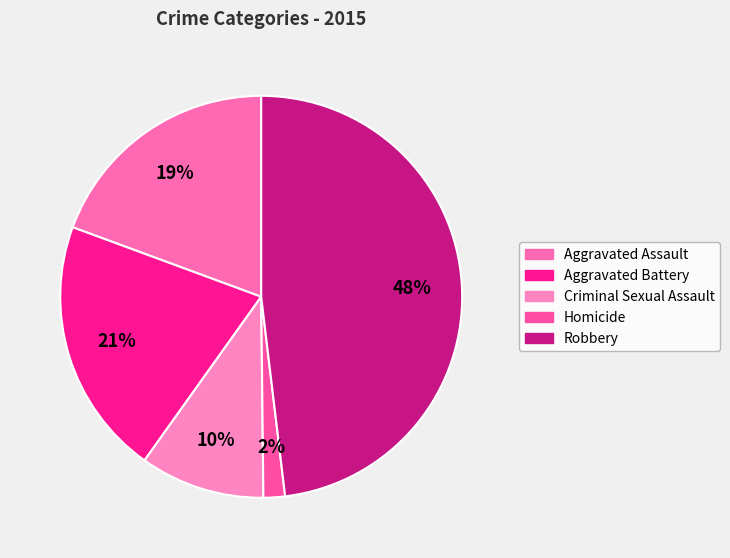

To the nearest percent, what percentage of the pie is Homicide?

2%